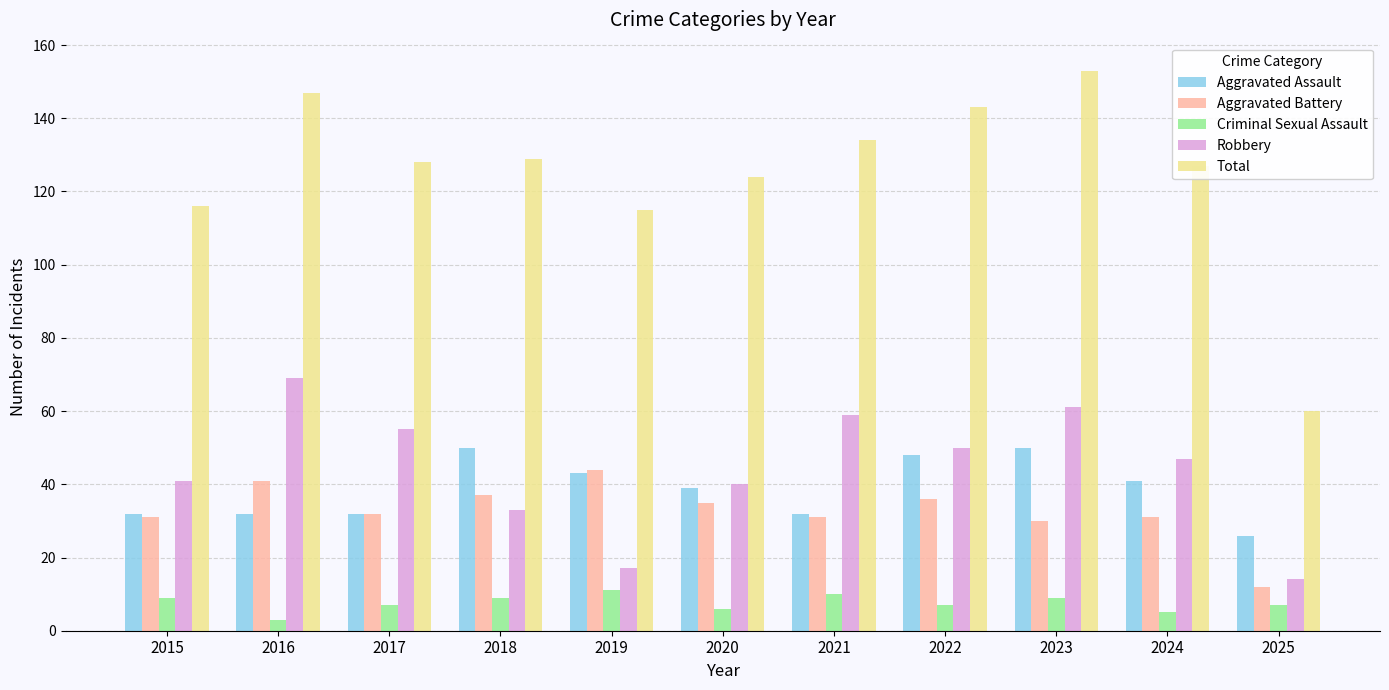

Reading left to right, list all the values displayed in this chart.

Aggravated Assault: 2015=32	2016=32	2017=32	2018=50	2019=43	2020=39	2021=32	2022=48	2023=50	2024=41	2025=26
Aggravated Battery: 2015=31	2016=41	2017=32	2018=37	2019=44	2020=35	2021=31	2022=36	2023=30	2024=31	2025=12
Criminal Sexual Assault: 2015=9	2016=3	2017=7	2018=9	2019=11	2020=6	2021=10	2022=7	2023=9	2024=5	2025=7
Robbery: 2015=41	2016=69	2017=55	2018=33	2019=17	2020=40	2021=59	2022=50	2023=61	2024=47	2025=14
Total: 2015=116	2016=147	2017=128	2018=129	2019=115	2020=124	2021=134	2022=143	2023=153	2024=127	2025=60